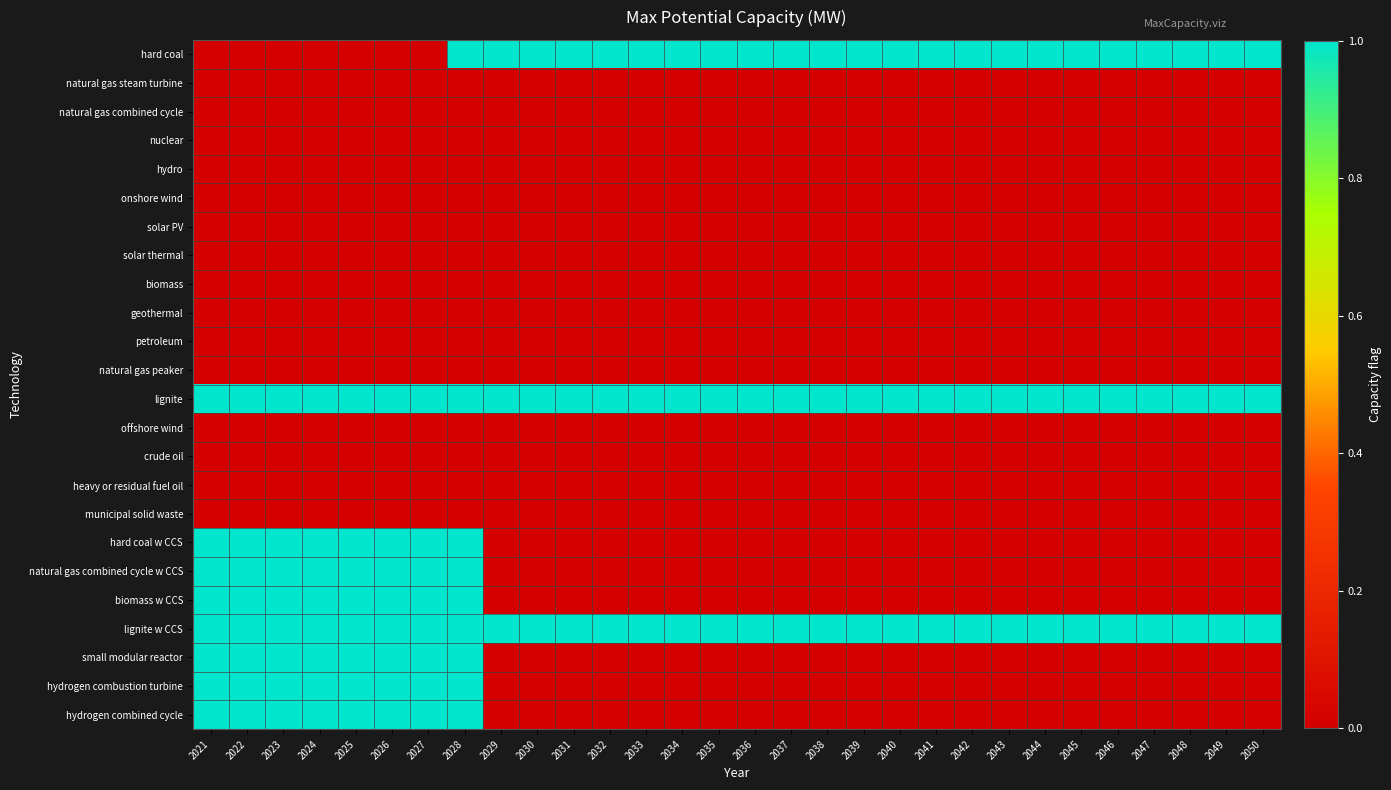

Count the number of data series in this chart.

24